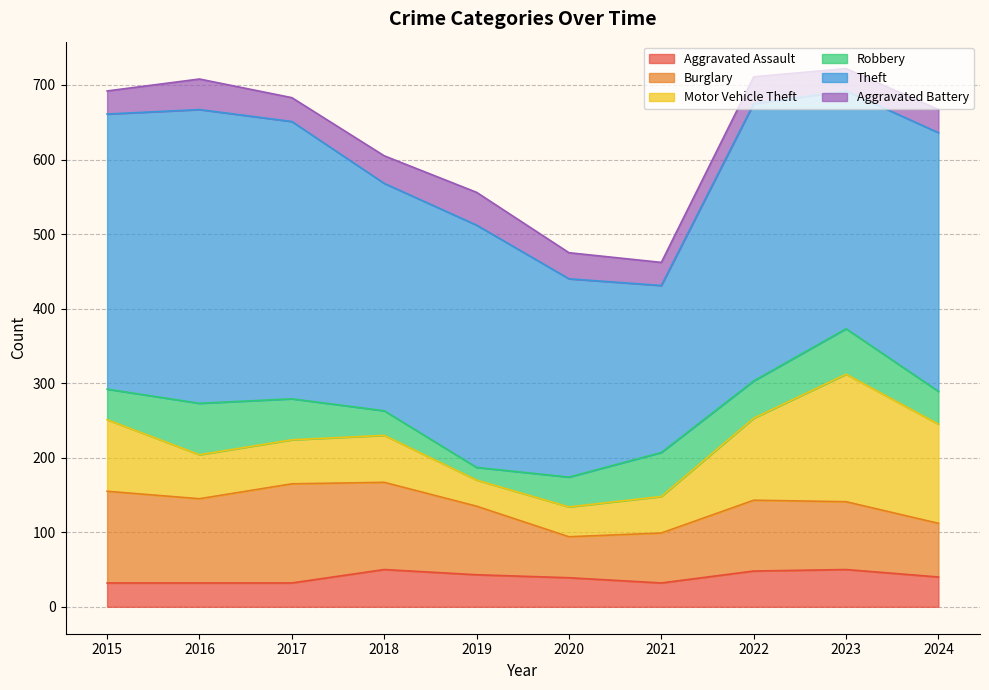

Is the value of Burglary at 2019 greater than the value of Aggravated Battery at 2015?

Yes